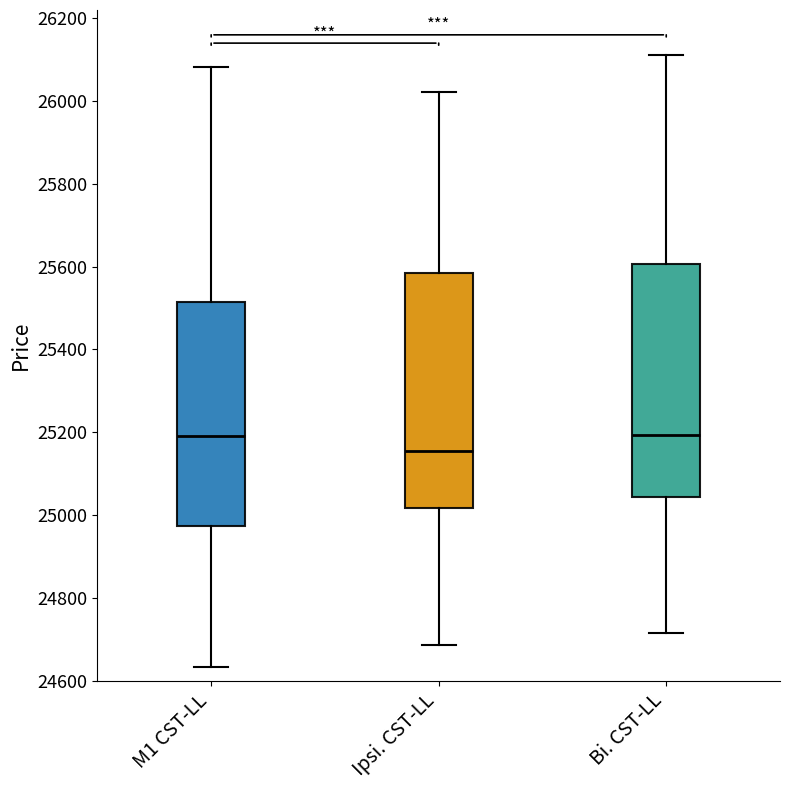

Reading left to right, read every box against the y-axis: the position of its median line, the range the box covers, and the ends of its whiskers. The values are not printed on the chart, so give them approximately, as read against the axis.

M1 CST-LL: median 25200, box 24980 to 25520, whiskers 24640 to 26080
Ipsi. CST-LL: median 25160, box 25020 to 25580, whiskers 24680 to 26020
Bi. CST-LL: median 25200, box 25040 to 25600, whiskers 24720 to 26120